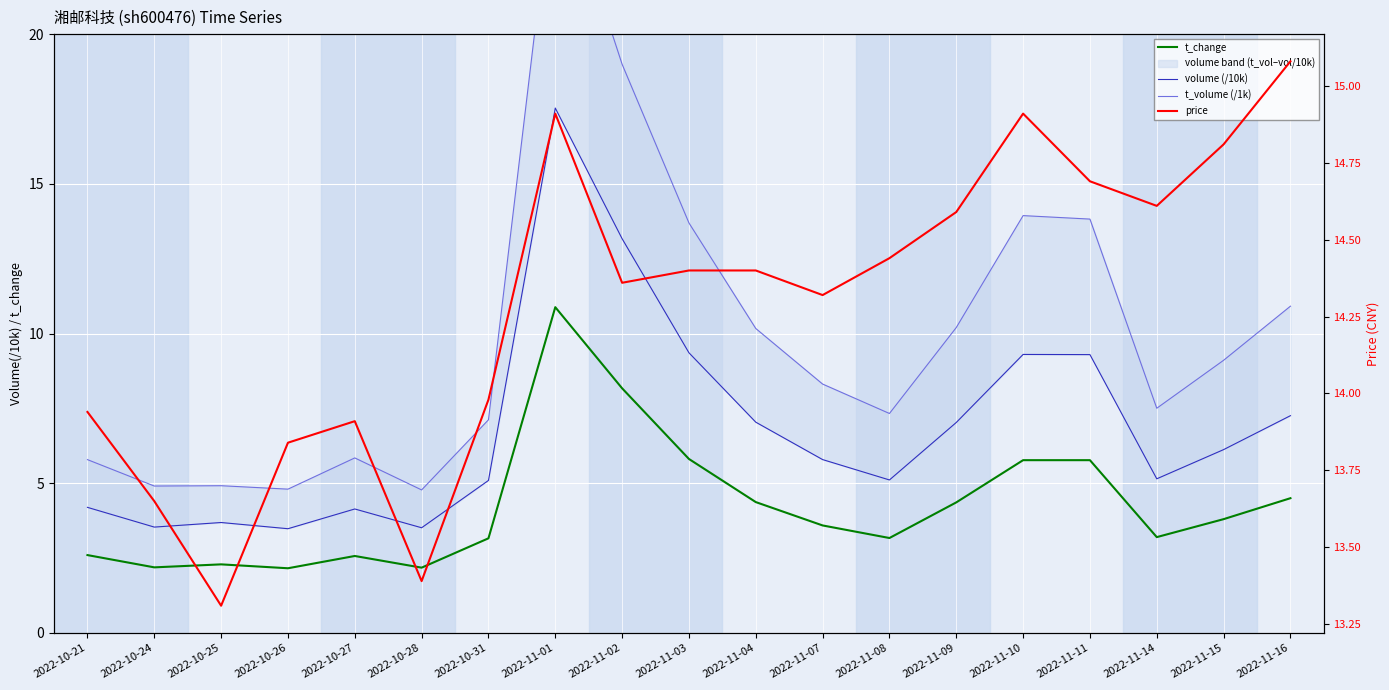

At which category does the chart reach its peak across all series?

2022-11-01